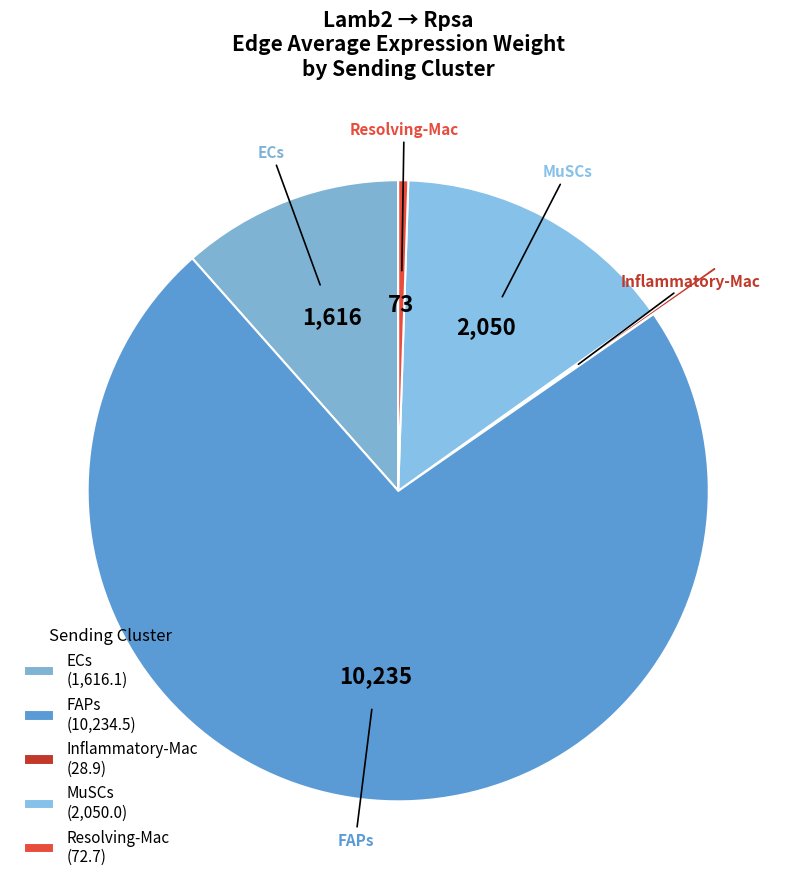

Rank the categories by value from lowest to highest.

Inflammatory-Mac, Resolving-Mac, ECs, MuSCs, FAPs